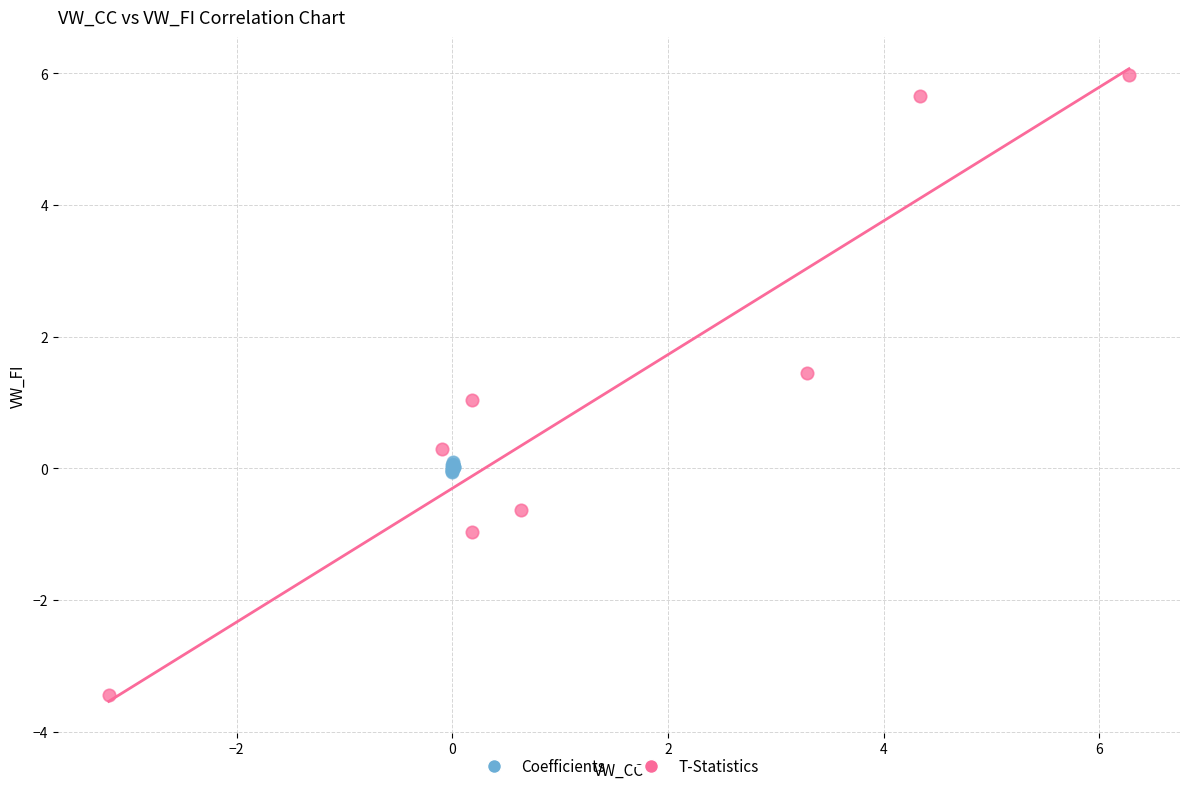

What are all the series names shown in the legend?

Coefficients, T-Statistics